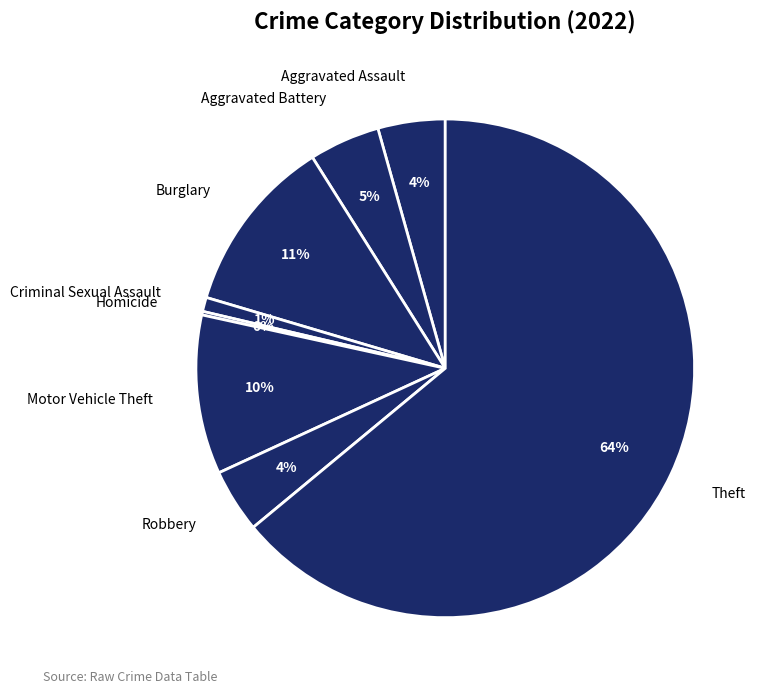

True or false: Burglary accounts for 11% of the total.

True